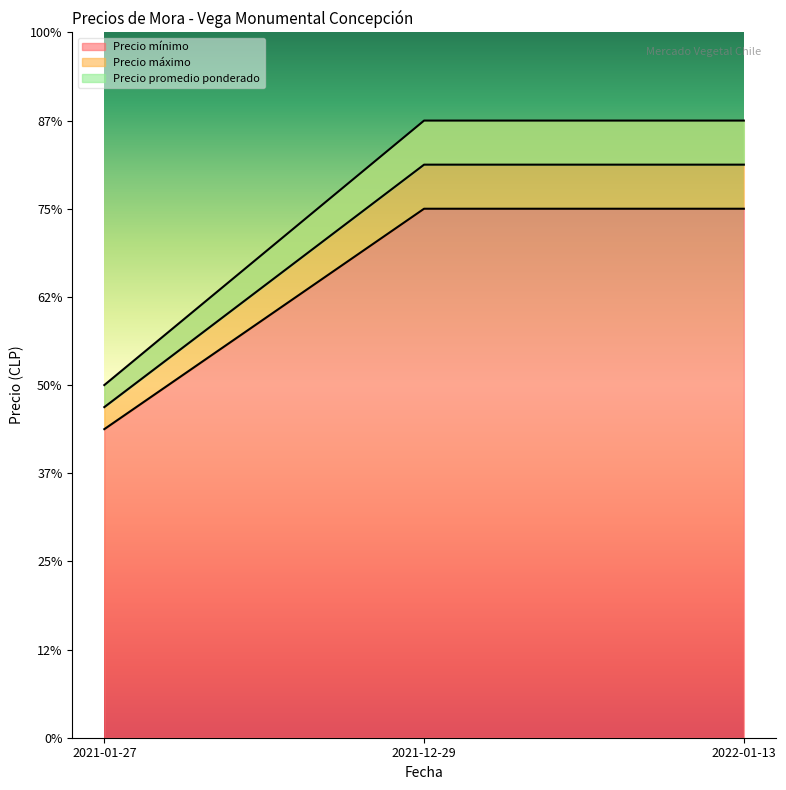

Reading right to left, transcribe all the data shown in this chart.

Precio mínimo: 2022-01-13=6000	2021-12-29=6000	2021-01-27=3500
Precio máximo: 2022-01-13=7000	2021-12-29=7000	2021-01-27=4000
Precio promedio ponderado: 2022-01-13=6500	2021-12-29=6500	2021-01-27=3750